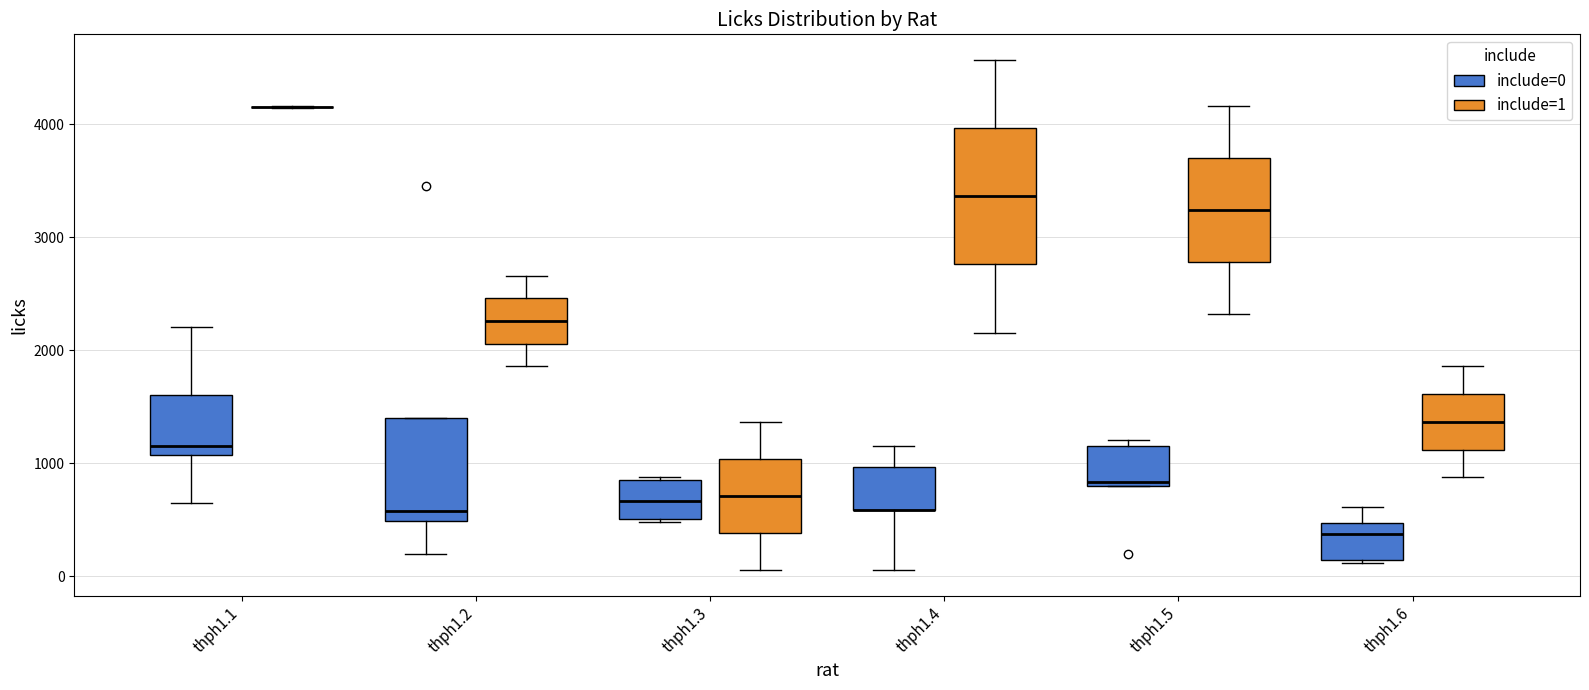

Which box is the tallest, from its lower edge to its upper edge?

thph1.4 (include=1)